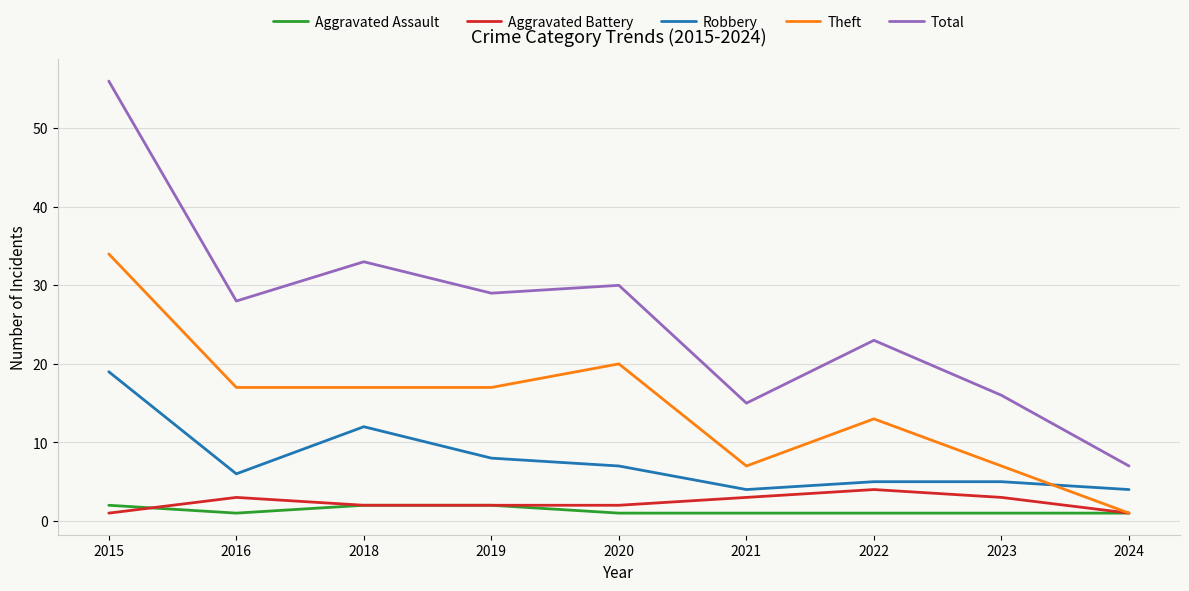

Reading left to right, transcribe all the data shown in this chart.

Aggravated Assault: 2015=2	2016=1	2018=2	2019=2	2020=1	2021=1	2022=1	2023=1	2024=1
Aggravated Battery: 2015=1	2016=3	2018=2	2019=2	2020=2	2021=3	2022=4	2023=3	2024=1
Robbery: 2015=19	2016=6	2018=12	2019=8	2020=7	2021=4	2022=5	2023=5	2024=4
Theft: 2015=34	2016=17	2018=17	2019=17	2020=20	2021=7	2022=13	2023=7	2024=1
Total: 2015=56	2016=28	2018=33	2019=29	2020=30	2021=15	2022=23	2023=16	2024=7